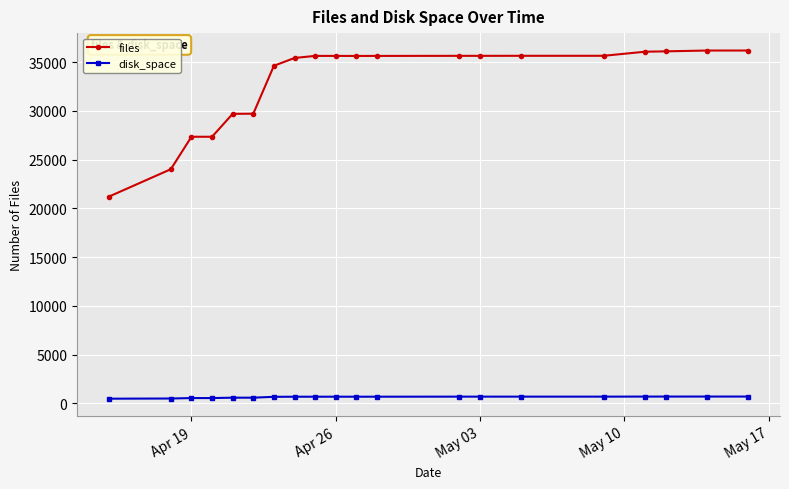

What is the sum of all files values?

659357.0